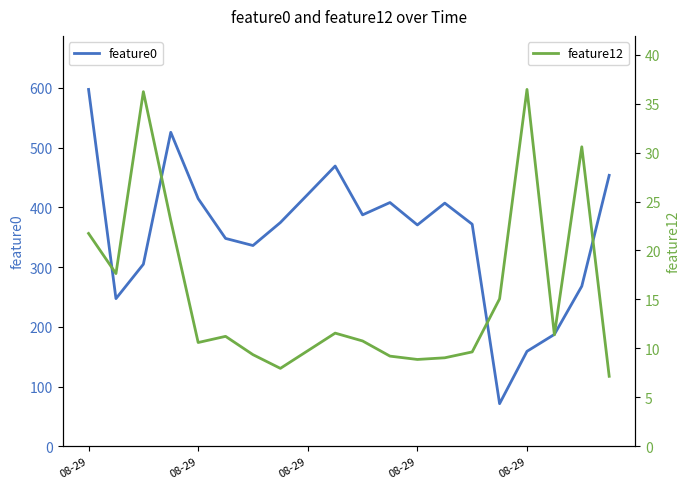

What is the highest value of the feature12 series?

36.5